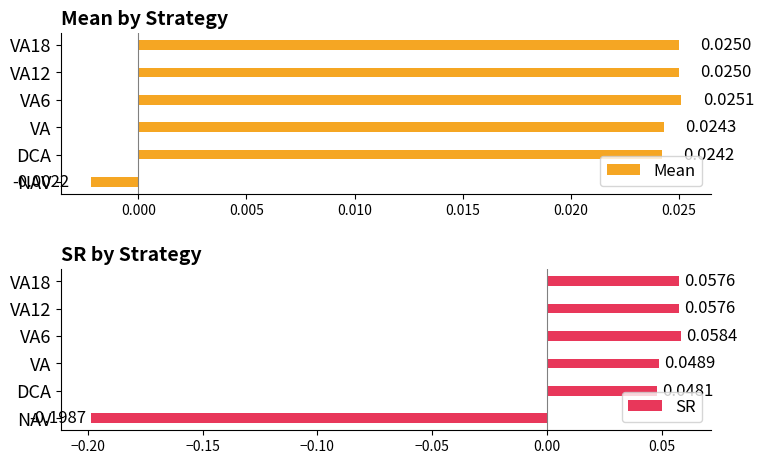

How many data points in SR are less than 0?

1